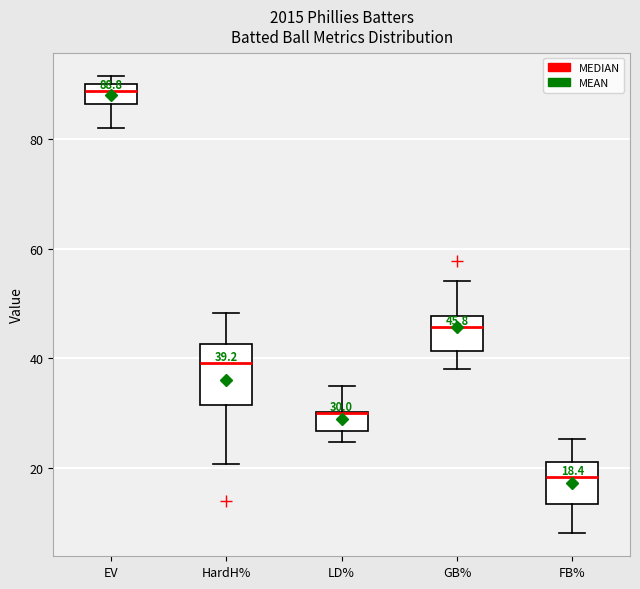

Comparing the boxes themselves (not the whiskers), which one is the tallest?

HardH%